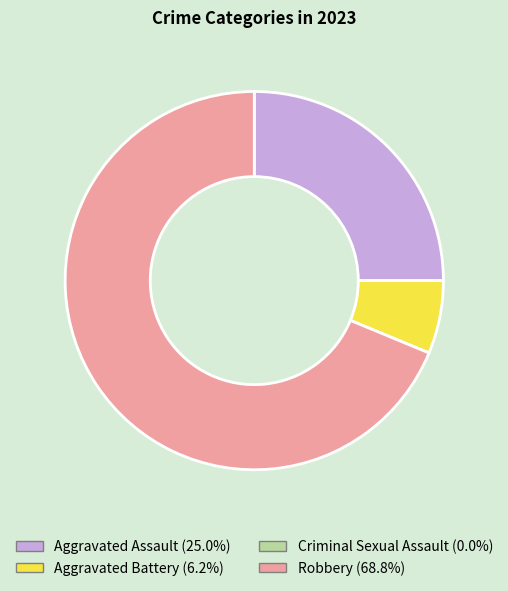

Approximately how many times larger is the value at Aggravated Assault compared to Aggravated Battery?

4.0